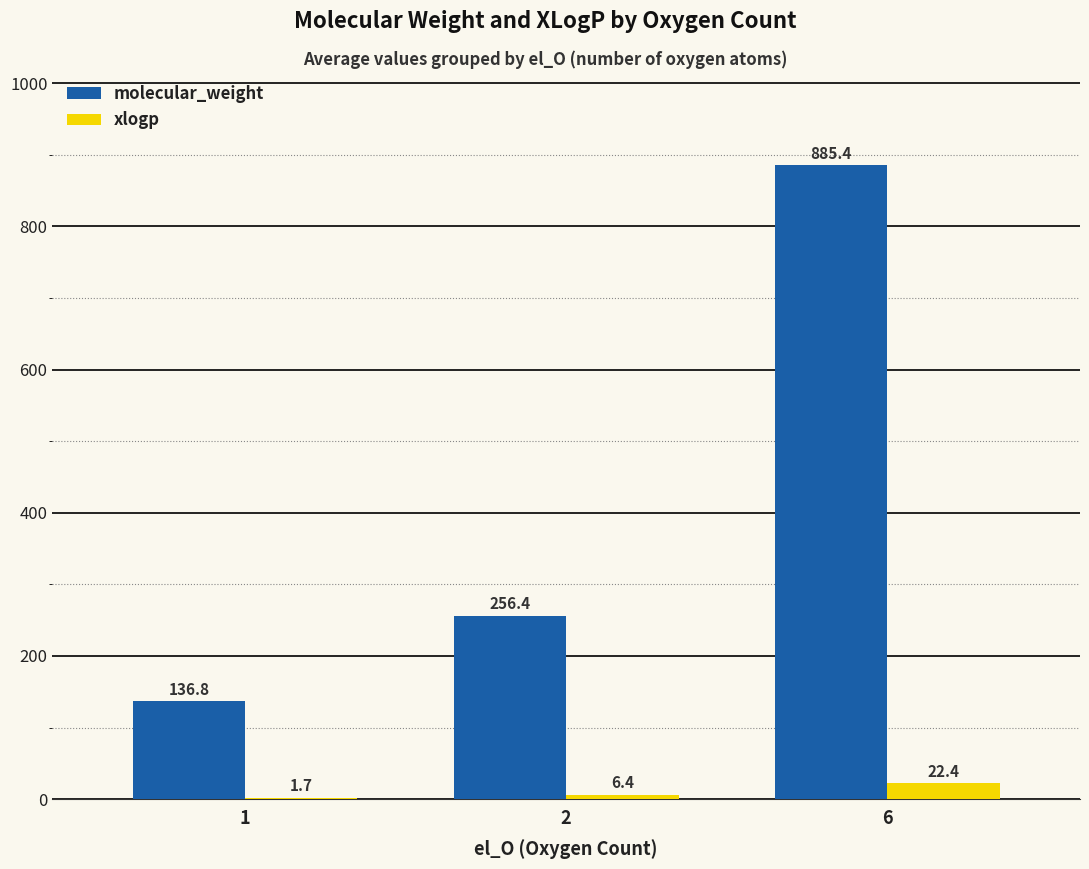

What is the total value across all series at 6?

907.8